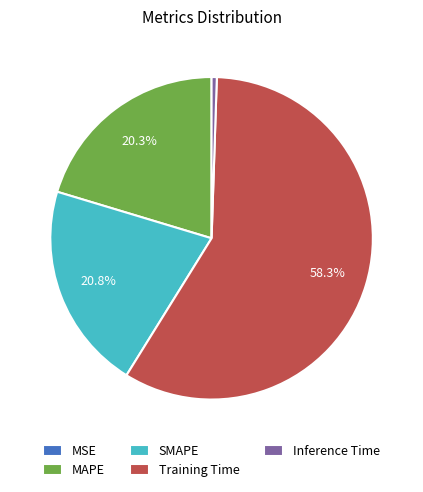

To the nearest percent, what is the difference between the Training Time and MAPE slice percentages?

38%